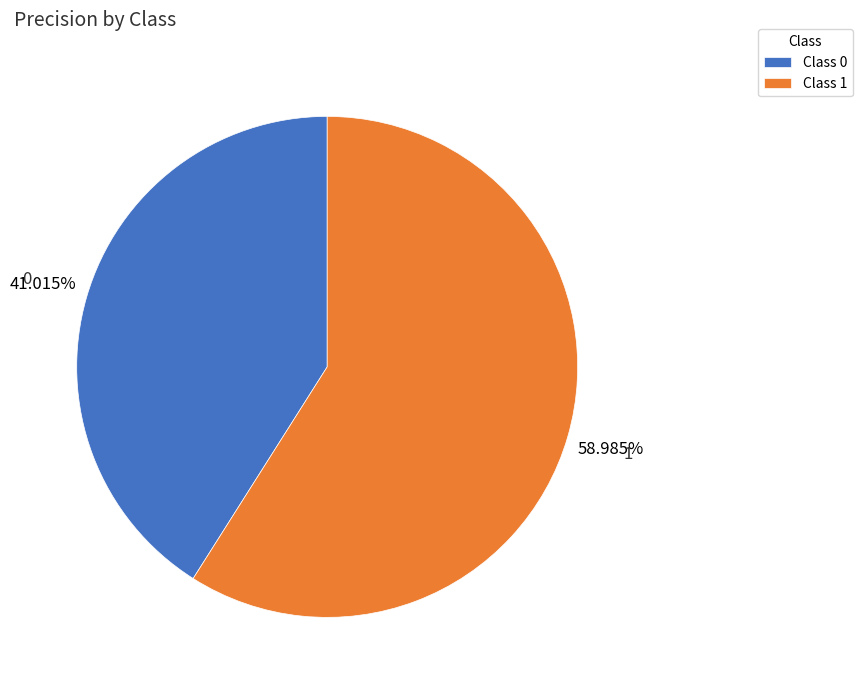

What is the largest slice in the pie chart?

1